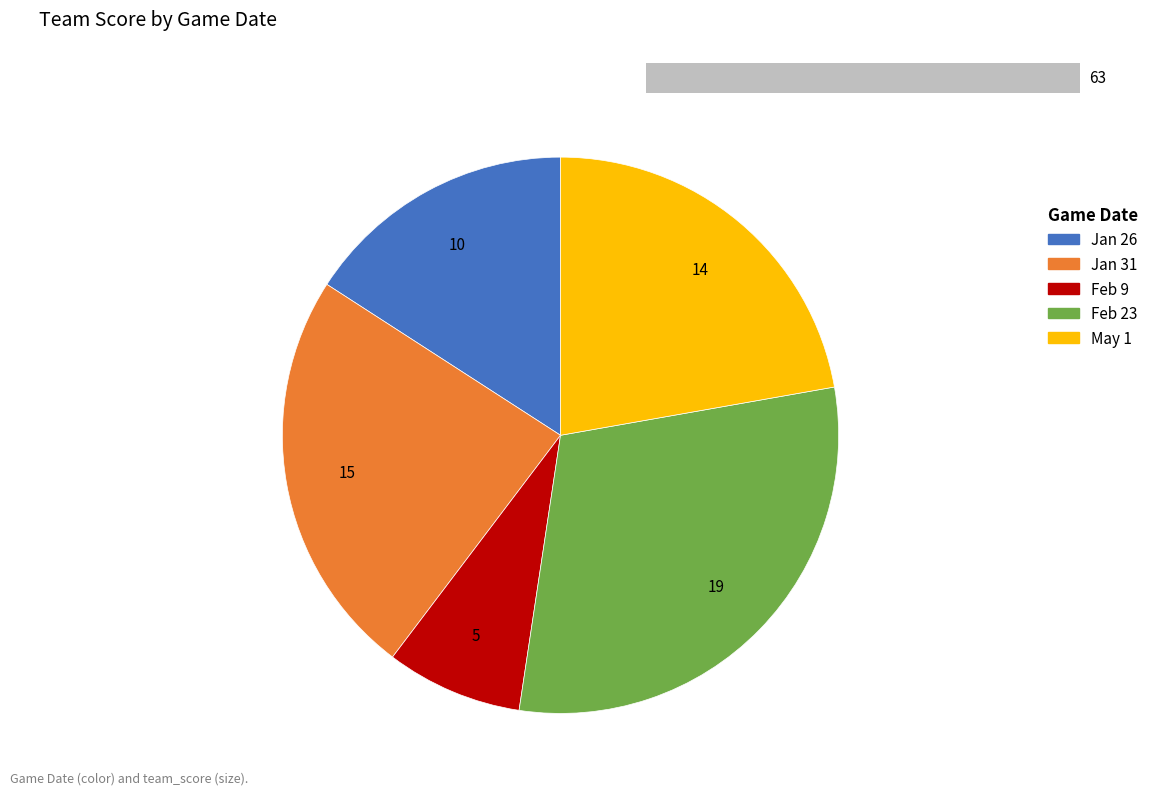

How many segments does this pie chart have?

5